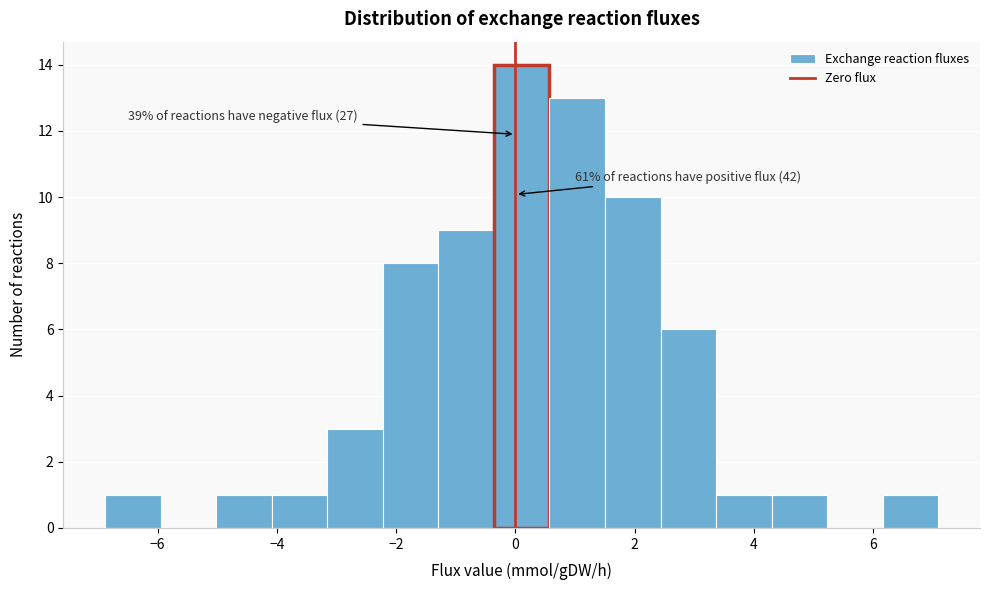

Which range on the x-axis has the tallest bar?

-0.4 to 0.6